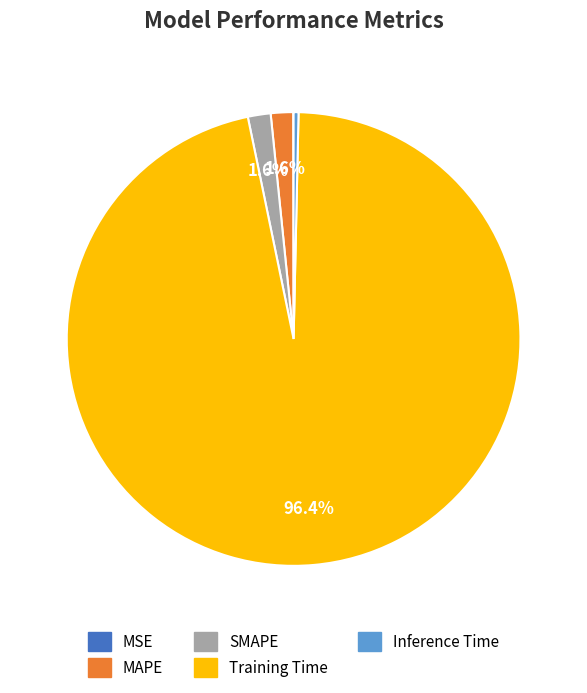

Which slice represents more than half of the pie?

Training Time